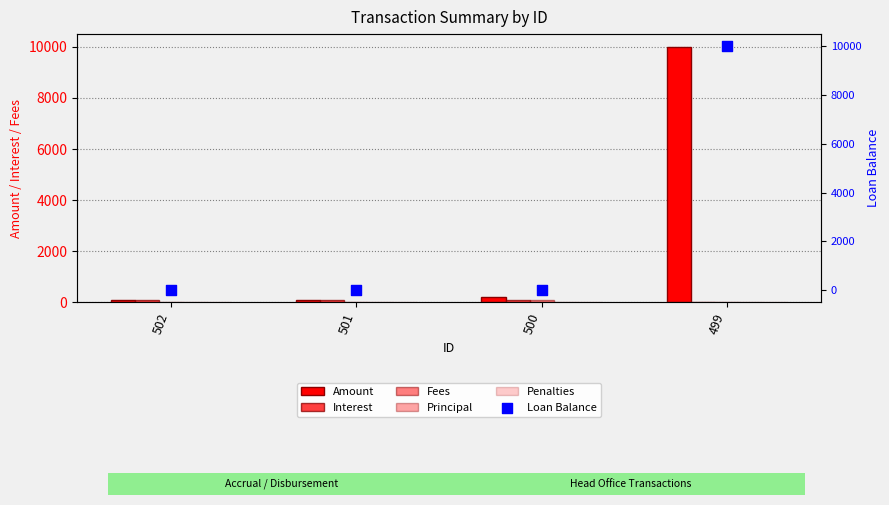

At how many categories does at least one series exceed 5564?

1